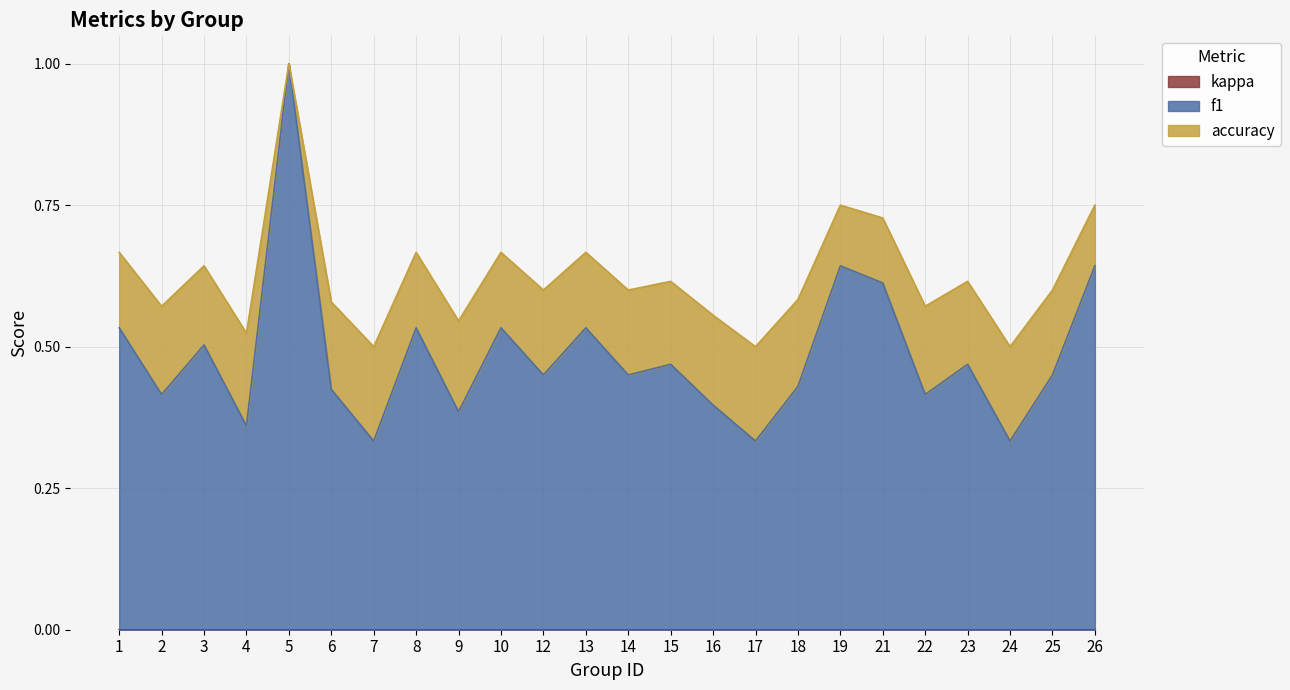

Which series changed the most between 2 and 16?

f1